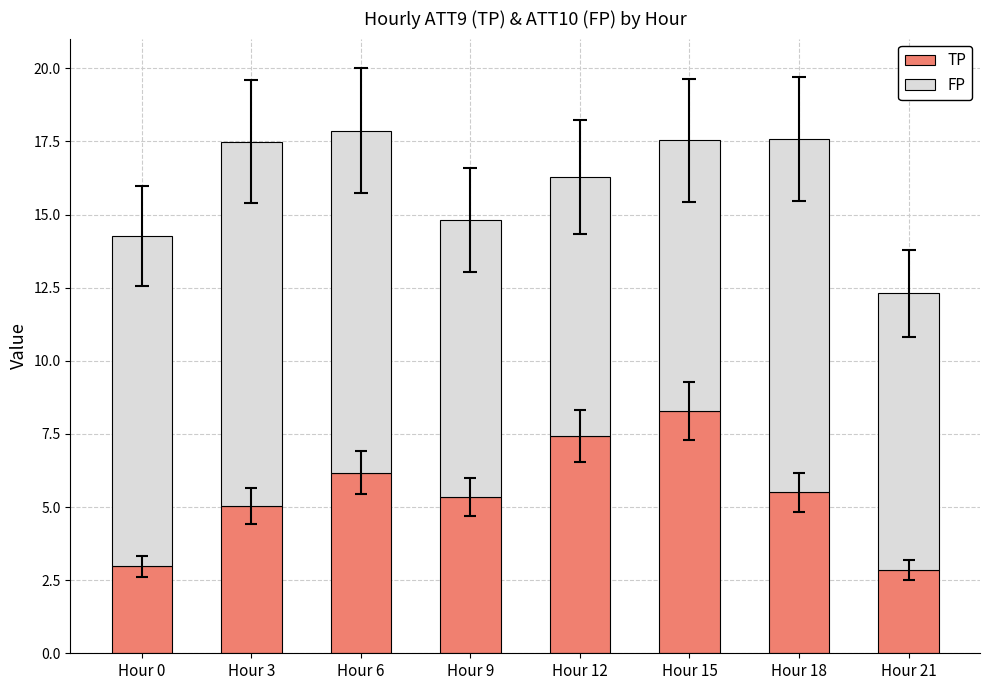

What are all the series names shown in the legend?

TP, FP